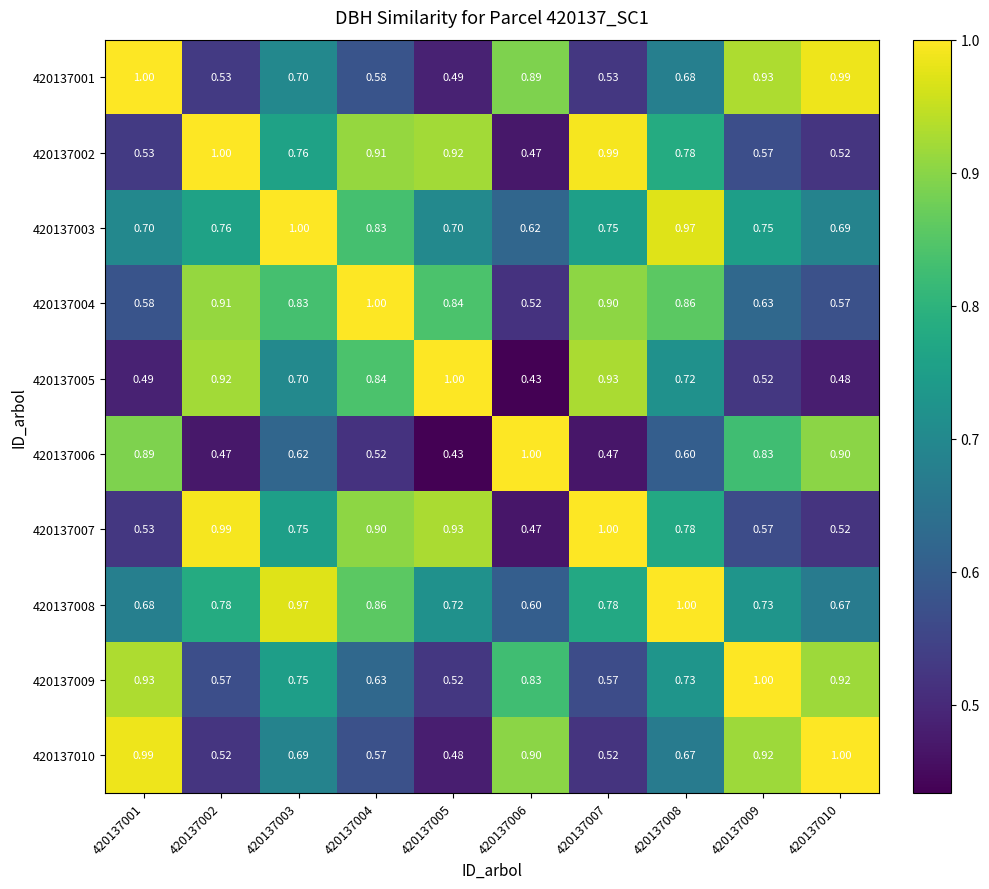

Is the value of 420137008 at 420137001 greater than the value of 420137002 at 420137007?

No